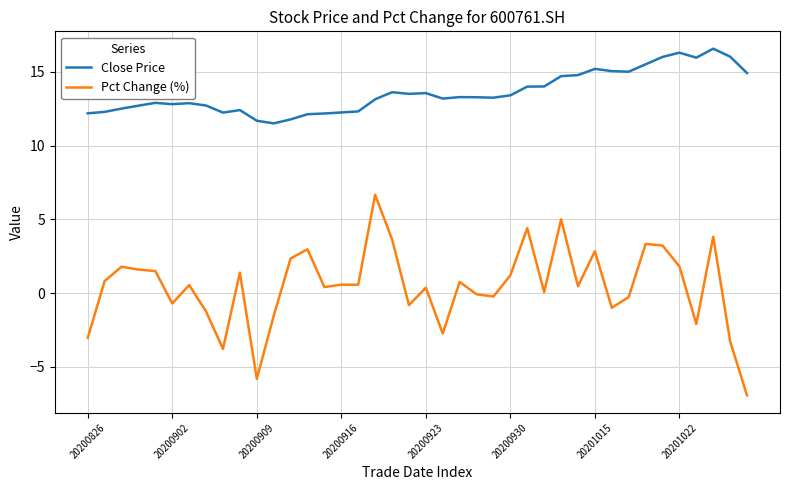

True or false: Close Price has more than 1 points higher than both neighbors.

True